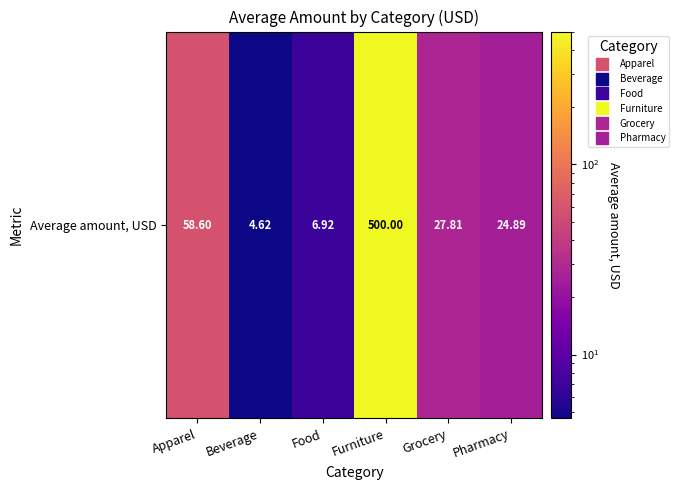

List the labels in order of value, smallest first.

Beverage, Food, Pharmacy, Grocery, Apparel, Furniture